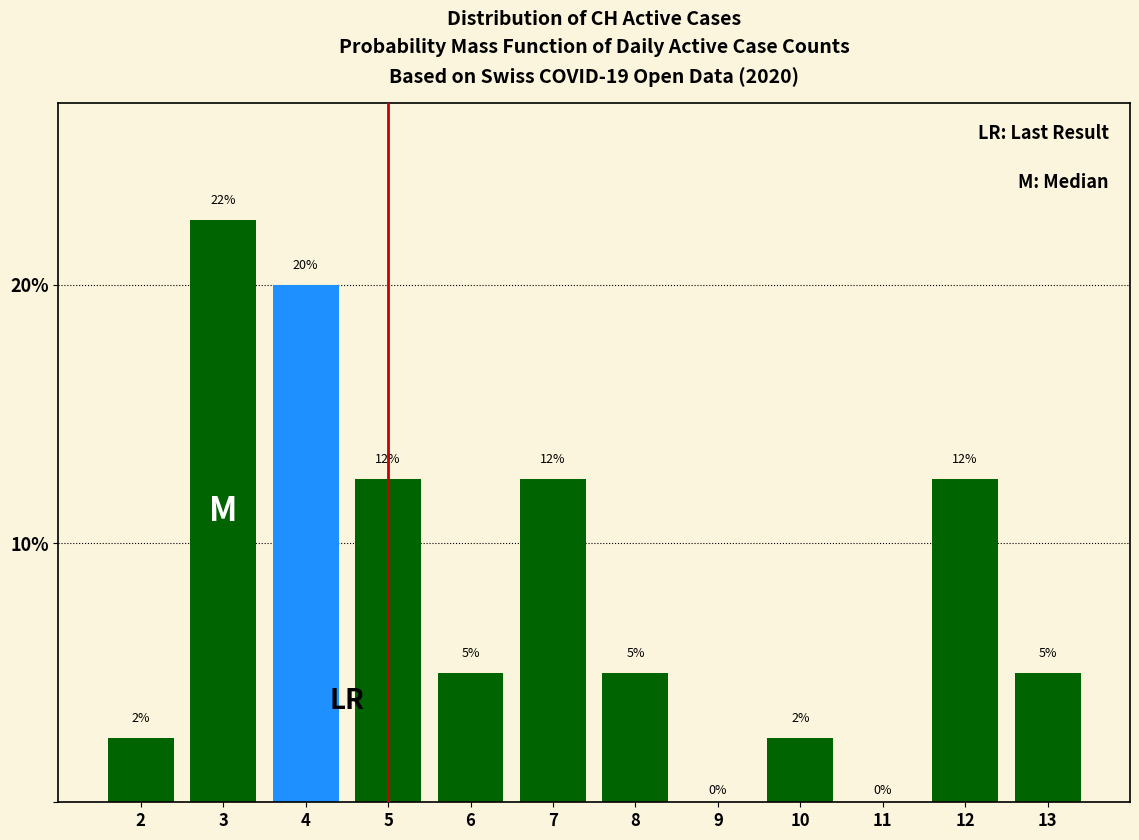

What is the maximum value shown in the chart?

22.5